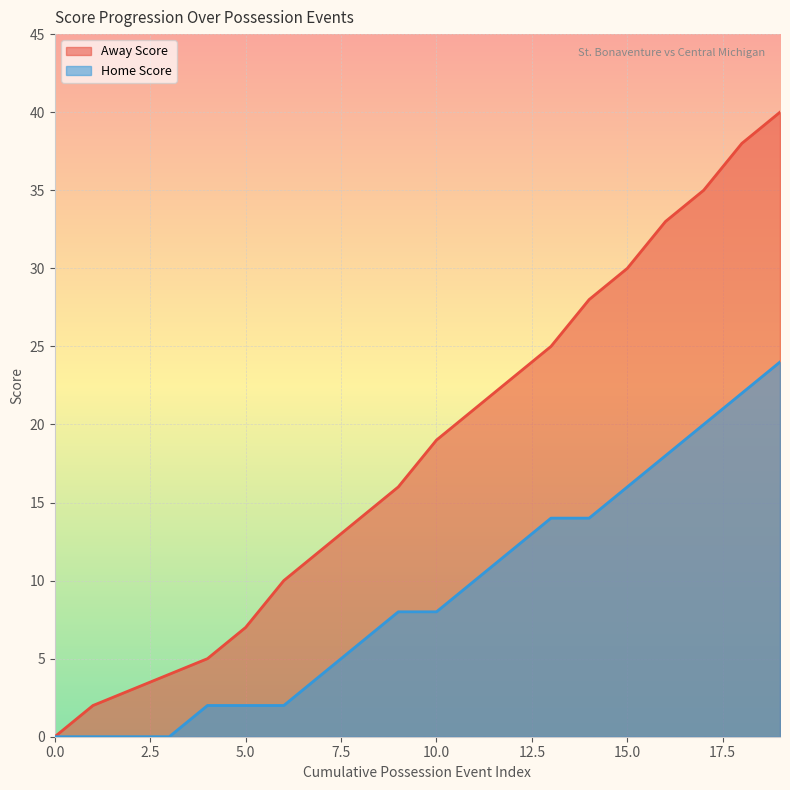

The value of Away Score at 0.0 is 22. True or false?

False